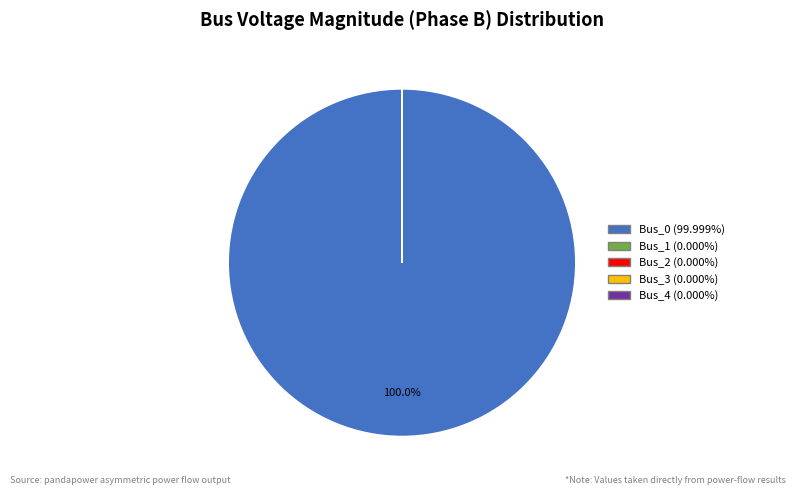

Does Bus_0 account for over 50% of the chart?

Yes